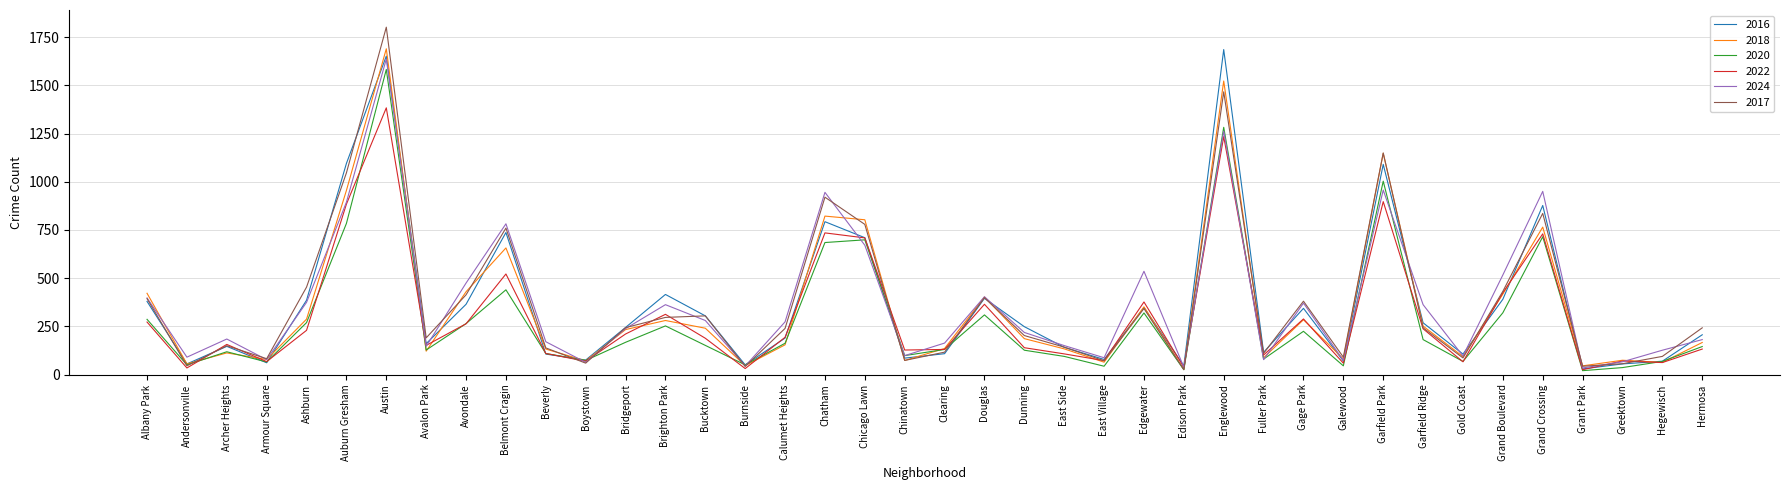

What is the approximate value of 2017 at Garfield Ridge?

243